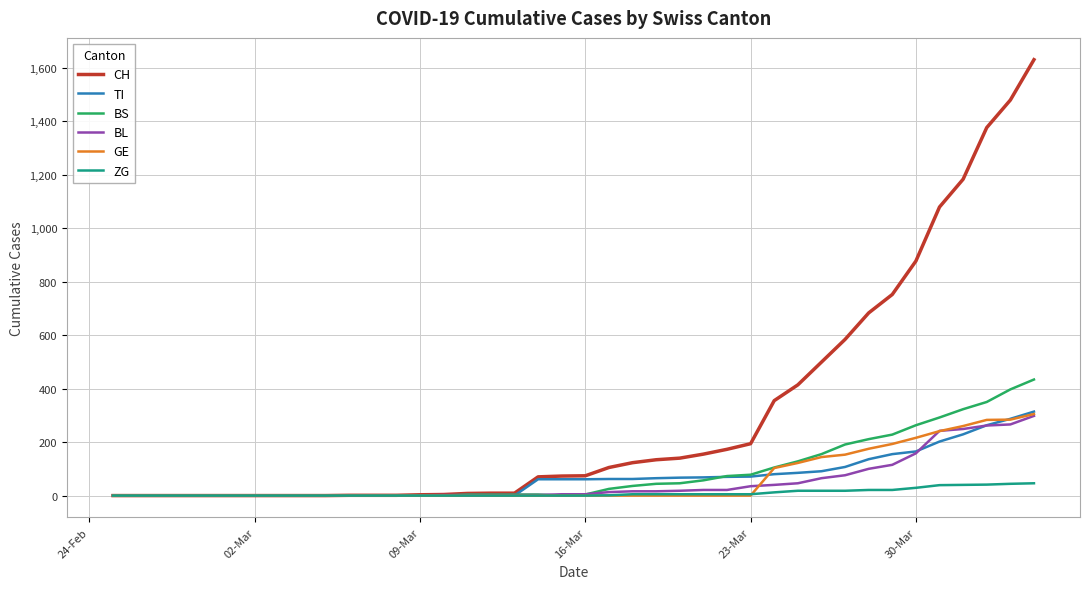

Which series has the largest total across all categories?

CH